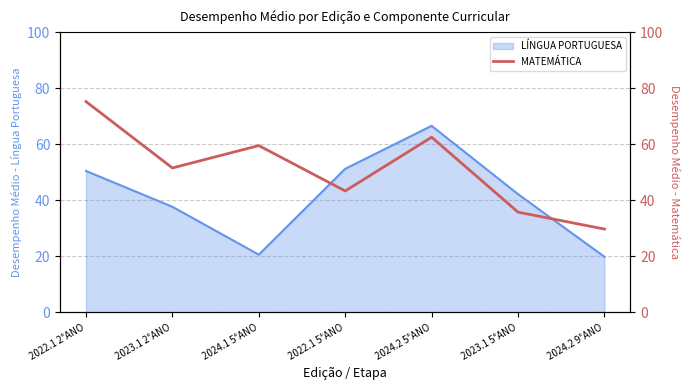

The LÍNGUA PORTUGUESA series shows 4.4 at 2024.1 5°ANO. True or false?

False